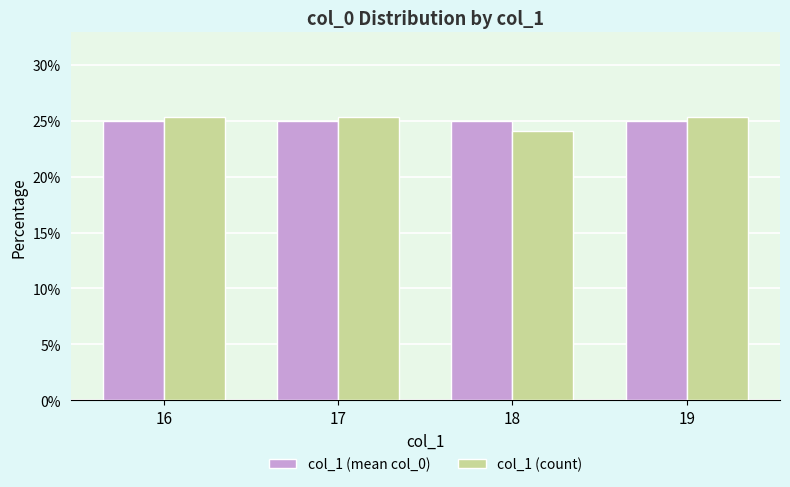

How many distinct data groups are displayed?

2